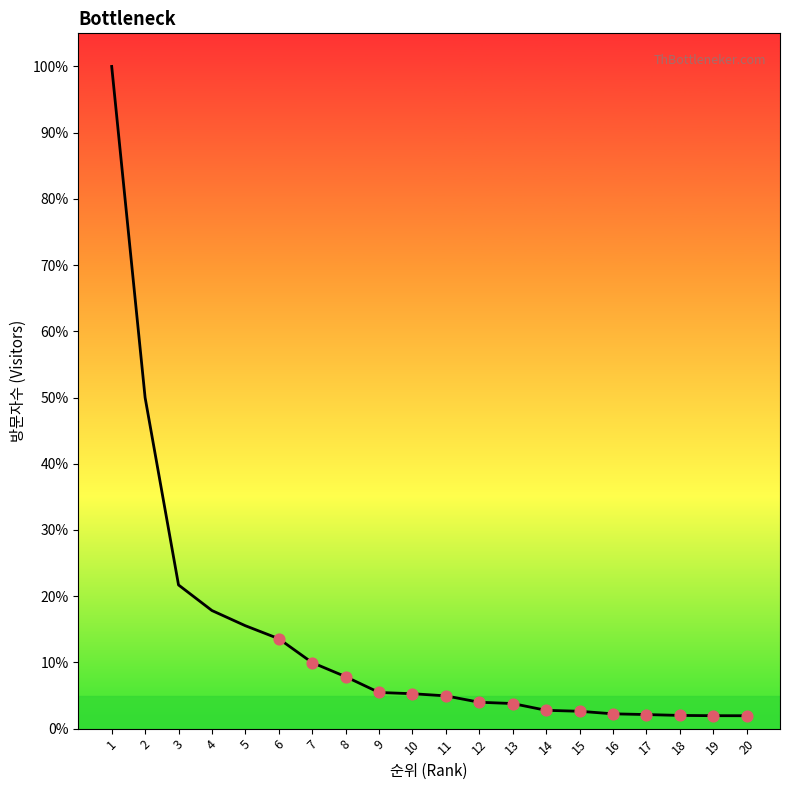

Between 13 and 3, which is larger?

3